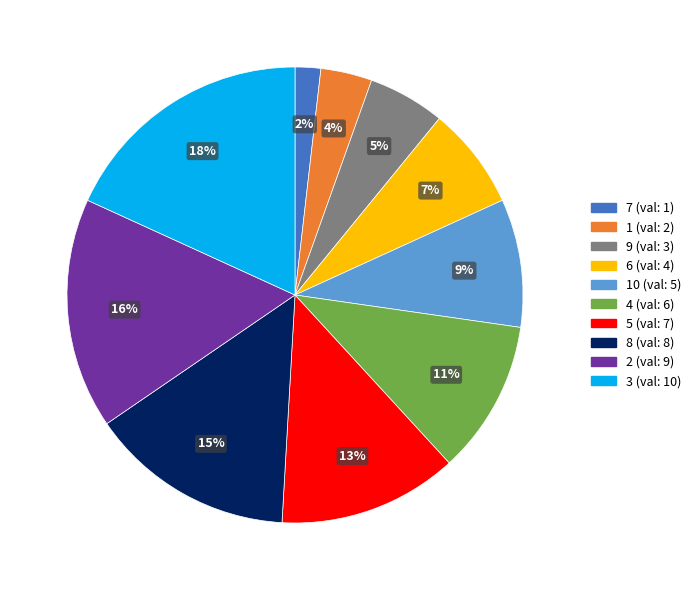

To the nearest percent, what is the difference between the largest and smallest slice percentages?

16%